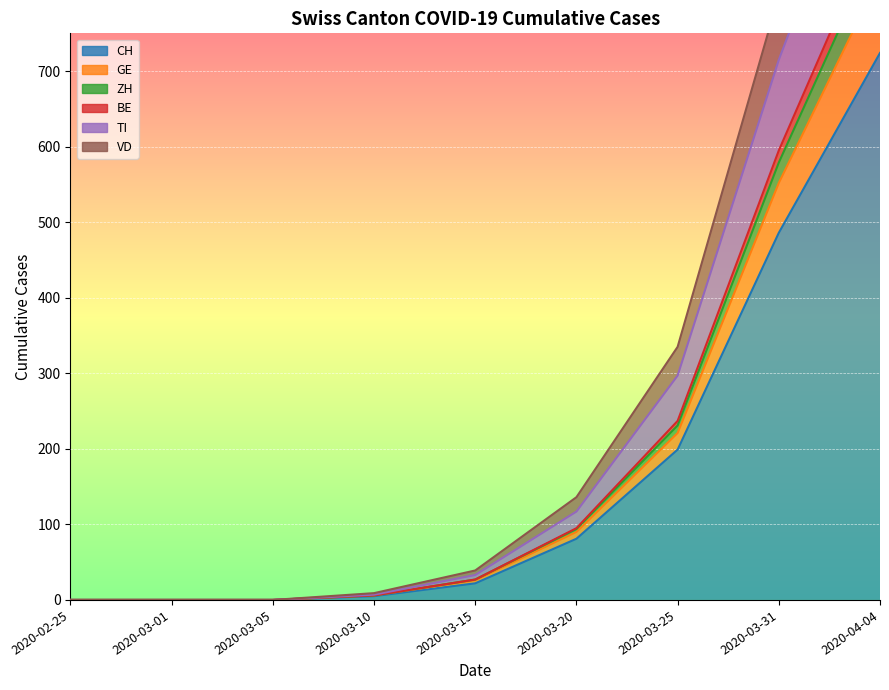

True or false: CH and BE cross at least once.

False